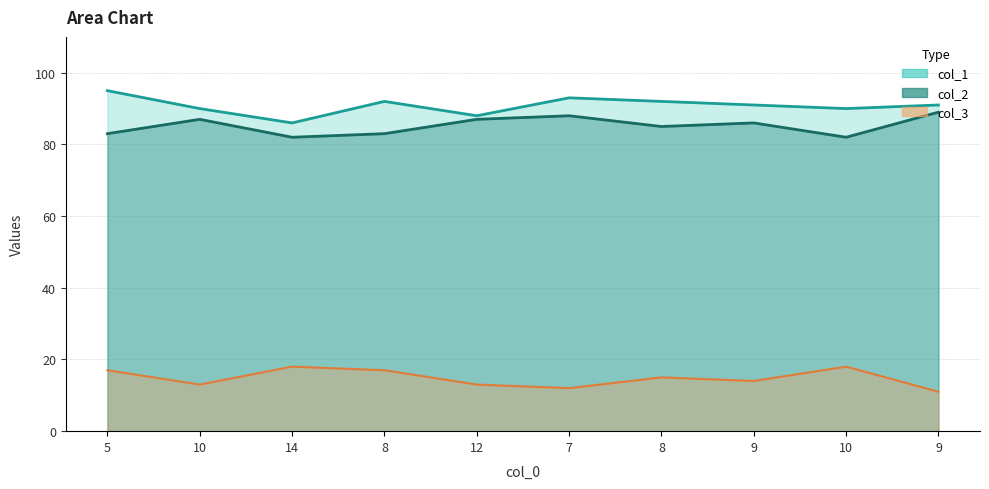

Reading right to left, extract all data points from this chart.

col_1: 9=91	10=90	9=91	8=92	7=93	12=88	8=92	14=86	10=90	5=95
col_2: 9=89	10=82	9=86	8=85	7=88	12=87	8=83	14=82	10=87	5=83
col_3: 9=11	10=18	9=14	8=15	7=12	12=13	8=17	14=18	10=13	5=17